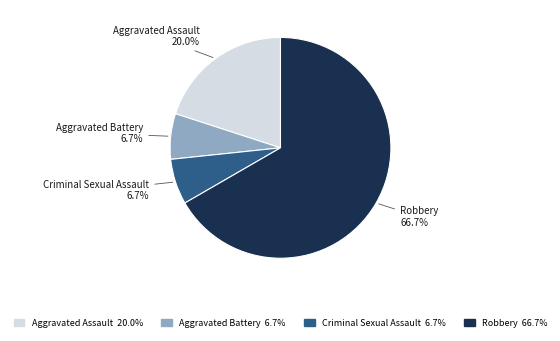

Is it true that Robbery is 78% of the pie?

False